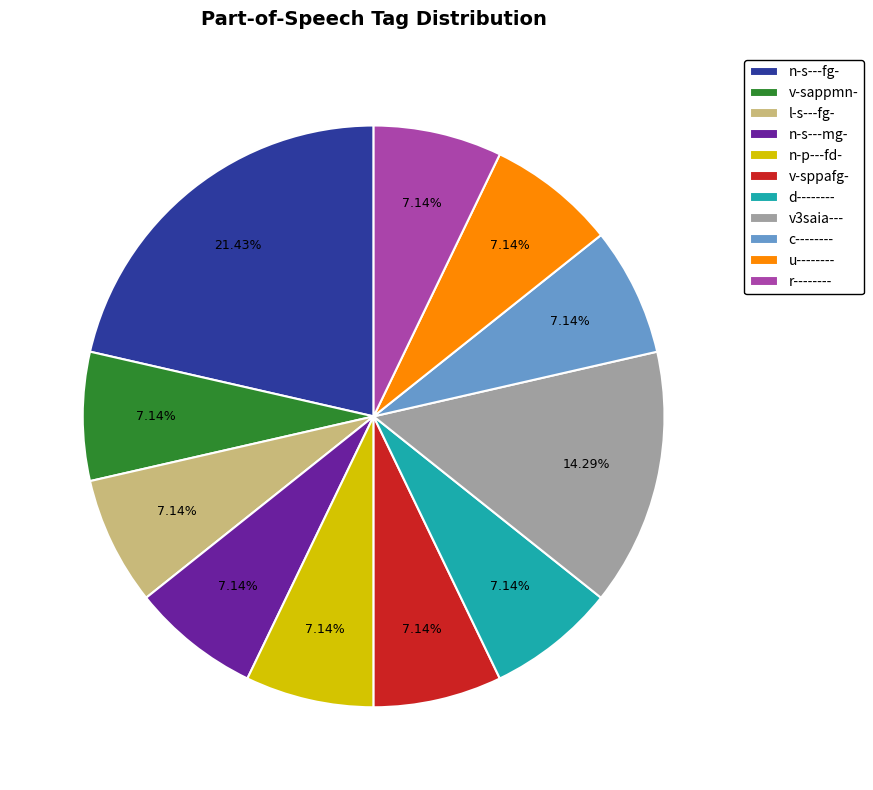

Combined, do n-s---fg- and l-s---fg- account for over 50%?

No